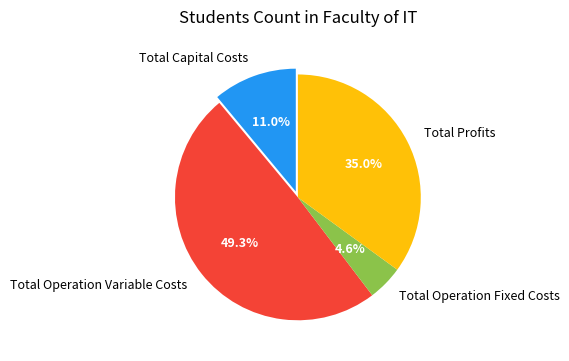

Between Total Profits and Total Operation Variable Costs, which is larger?

Total Operation Variable Costs